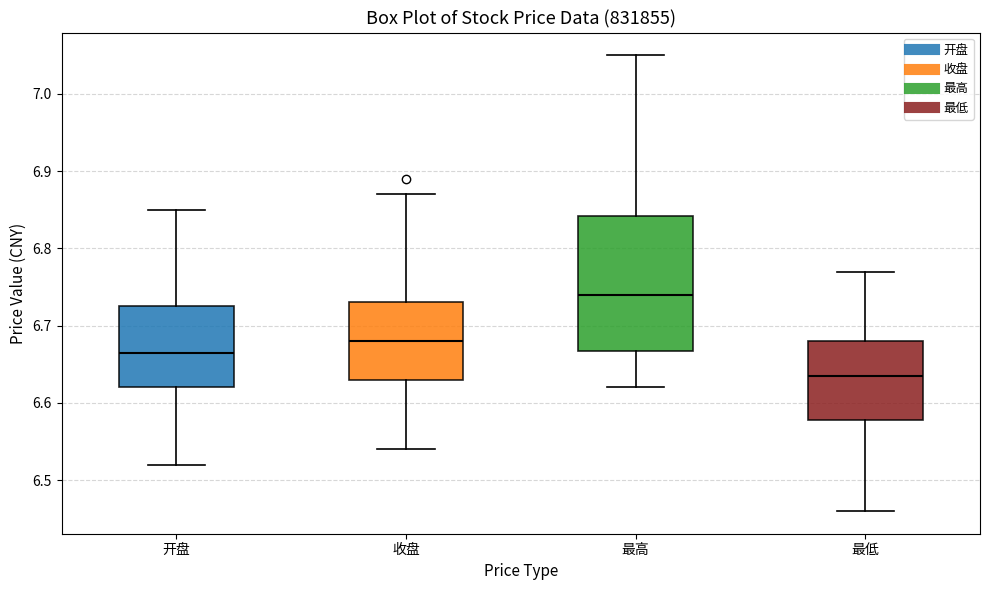

Which box's median line is the highest?

最高